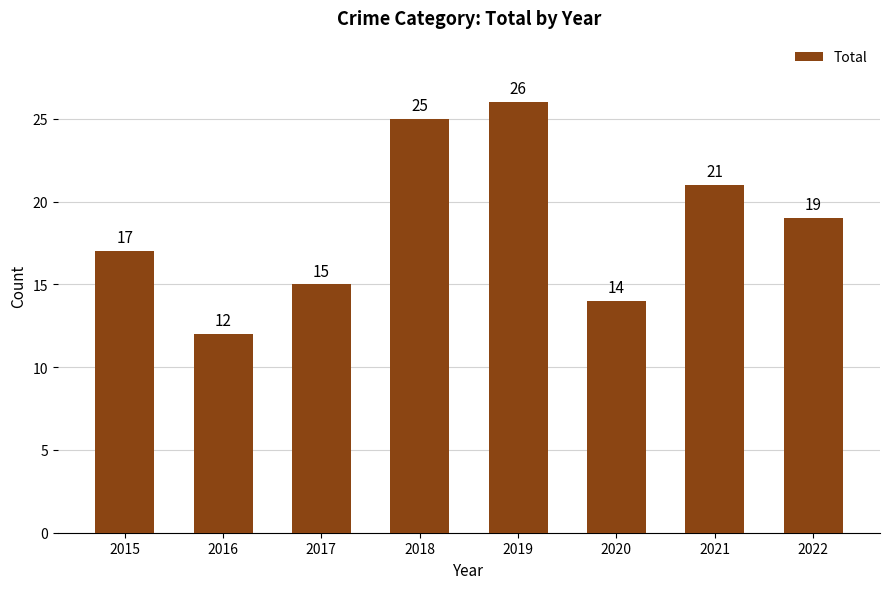

Does the chart contain any negative values?

No